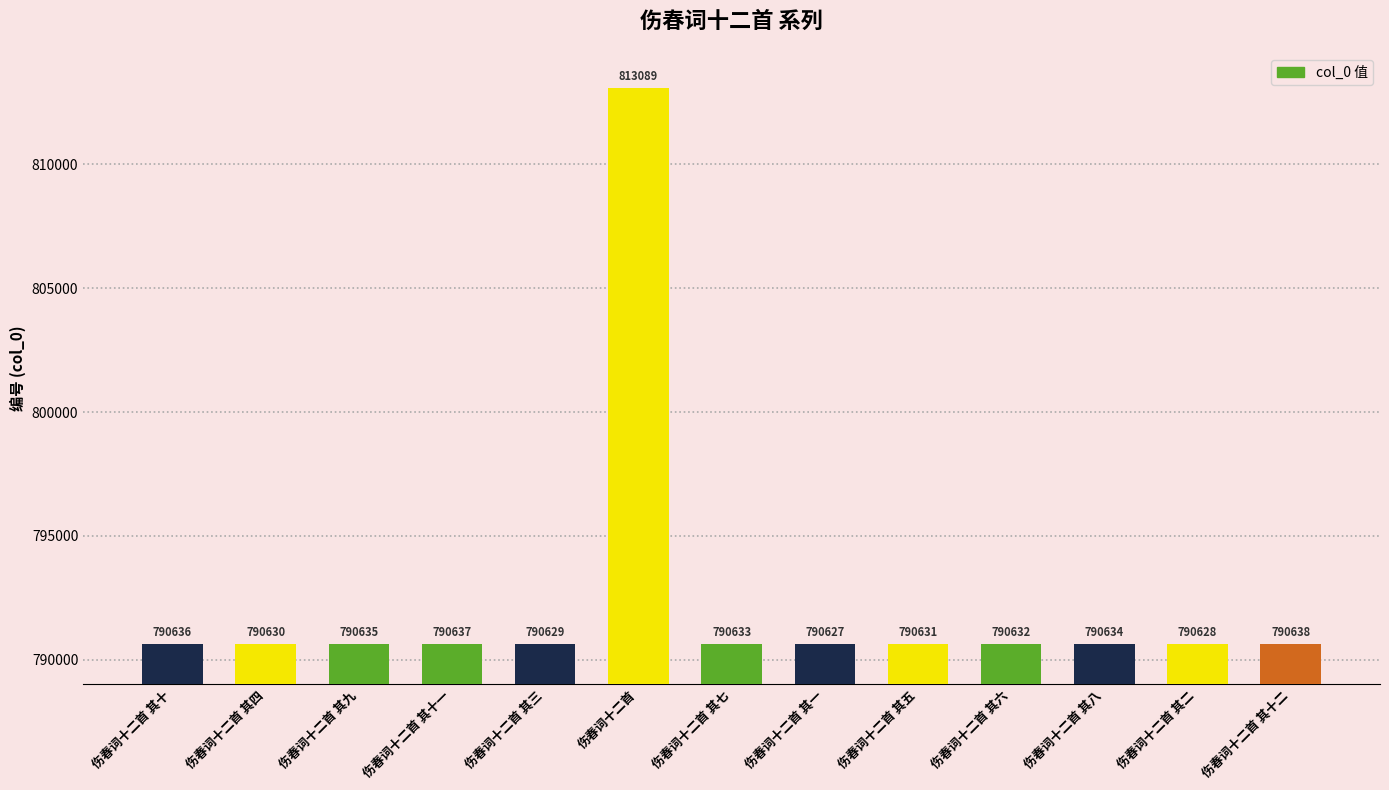

What is the smallest value displayed?

790627